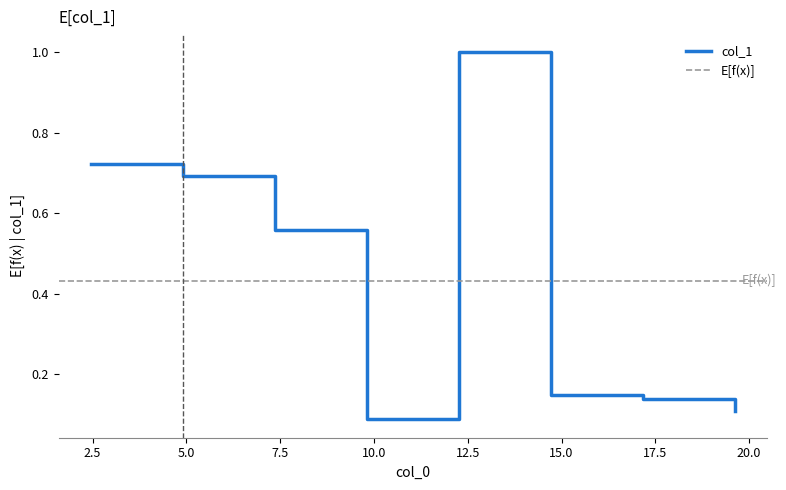

Rank the categories by value from lowest to highest.

9.808, 19.618000000000002, 17.167, 14.712, 7.356, 4.905, 2.452, 12.262